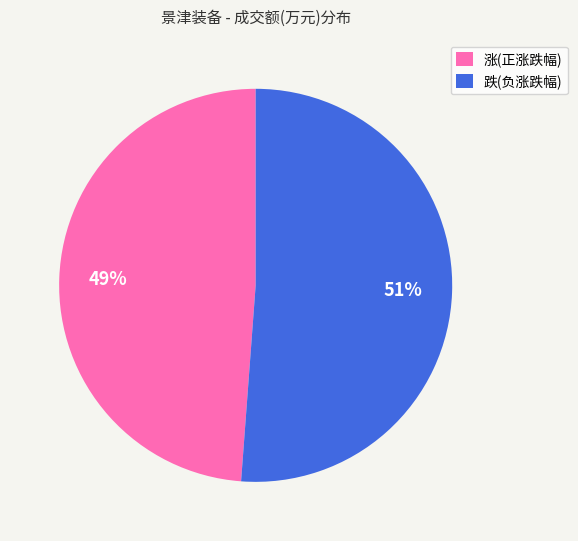

To the nearest percent, what percentage of the pie is 跌(负涨跌幅)?

51%